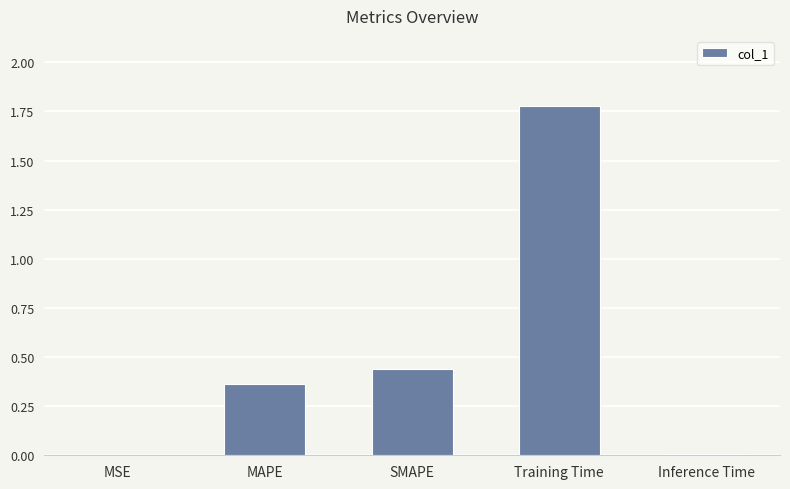

The chart shows a value of 0.0 at MSE. True or false?

True